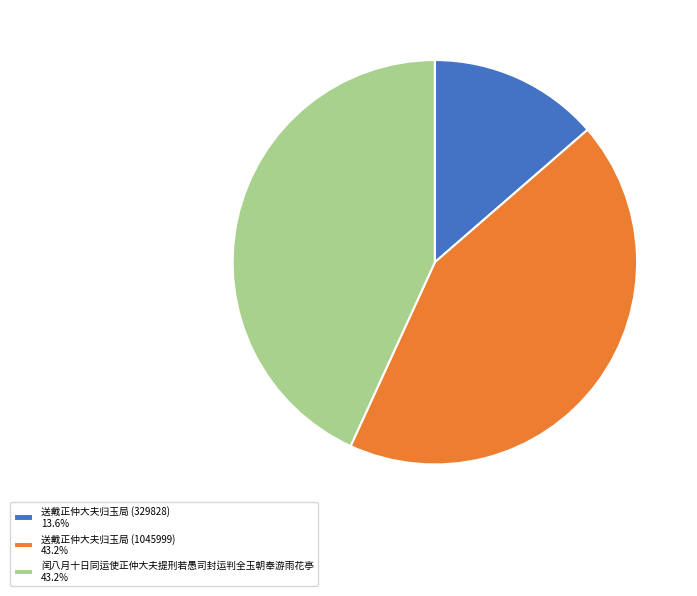

How many slices are in this pie chart?

3